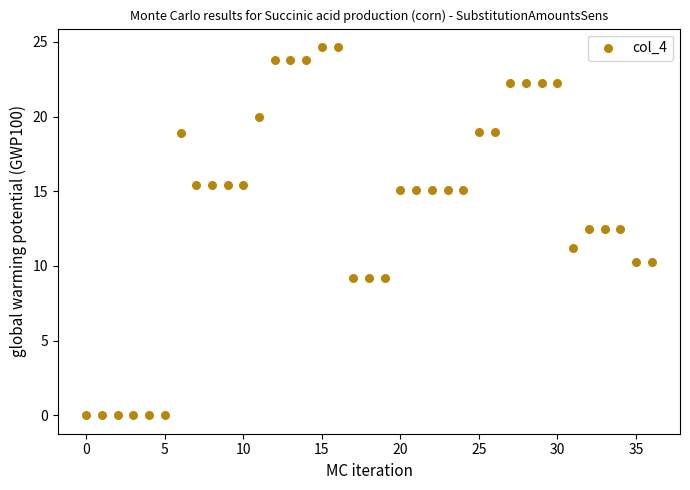

What is the range of Y values (max minus min)?

24.7